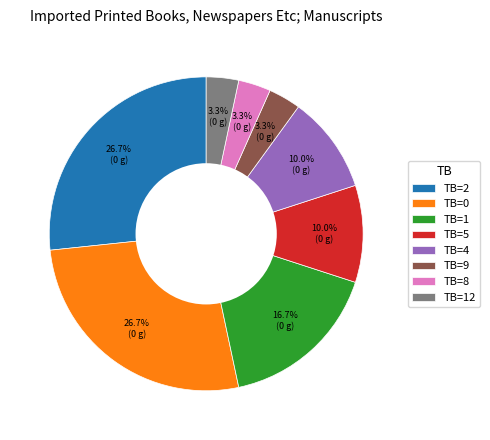

To the nearest percent, what is the average slice percentage?

12%